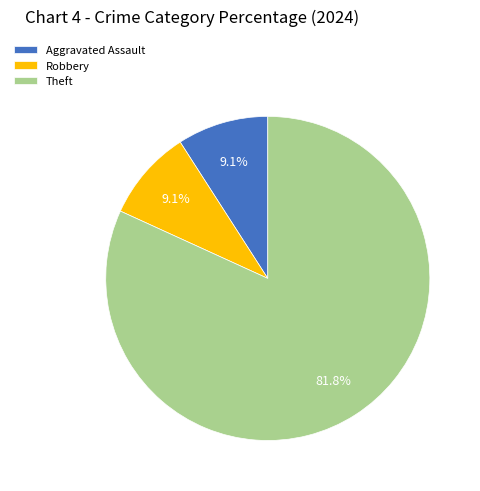

What is the largest slice in the pie chart?

Theft